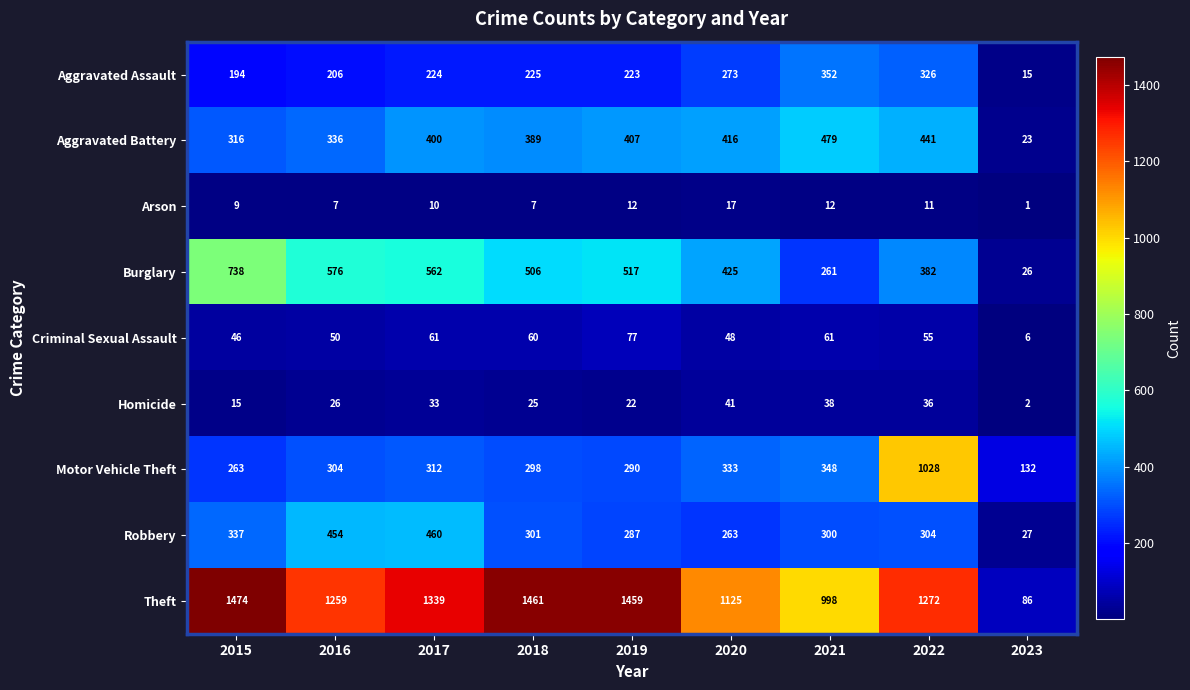

True or false: Theft has a value of 86 at 2023.

True